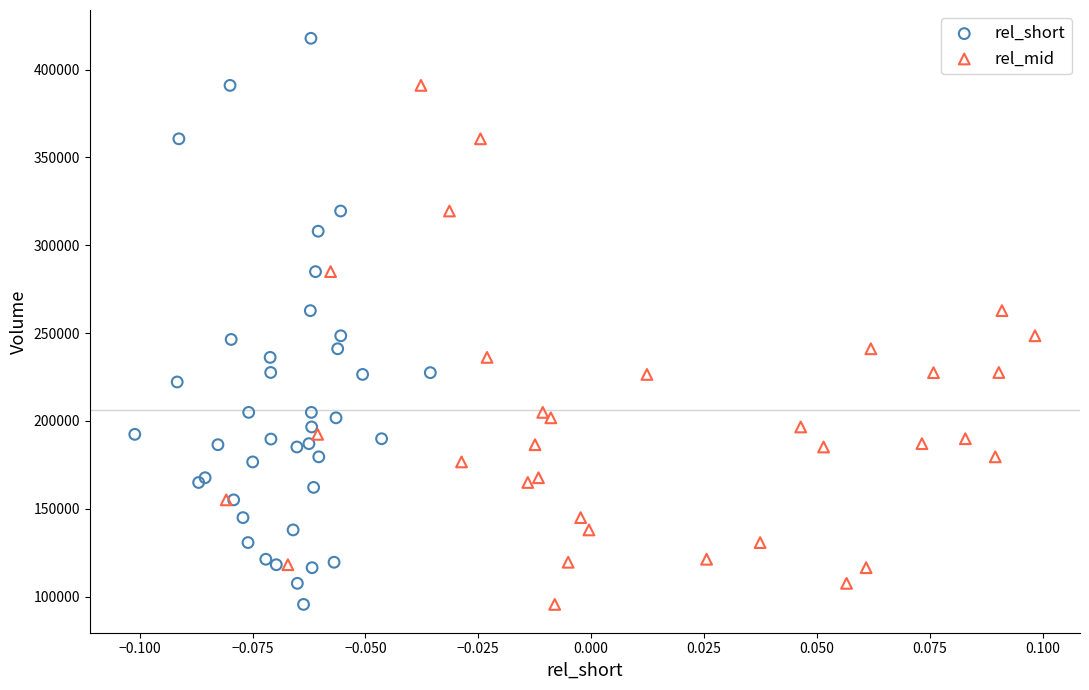

Which series has the widest spread of Y values?

rel_short